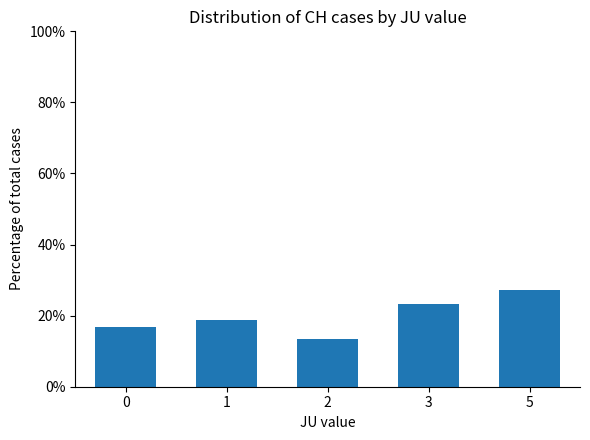

Which category has the lowest value across all series?

2